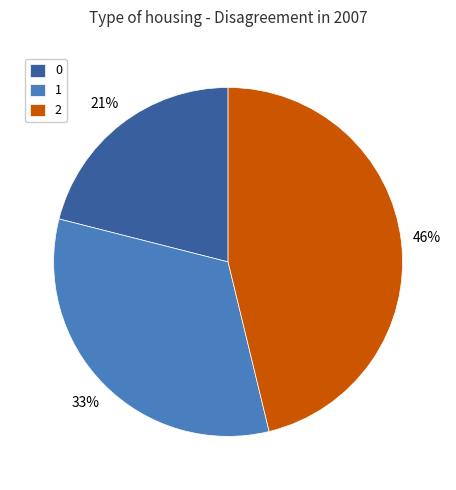

Is the sum of 2 and 0 greater than half?

Yes